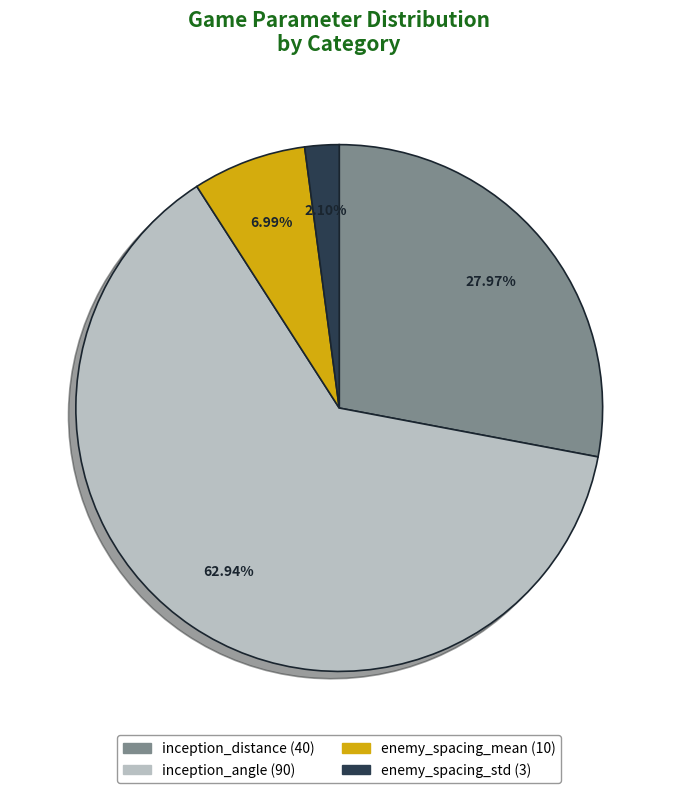

Which slice represents more than half of the pie?

inception_angle